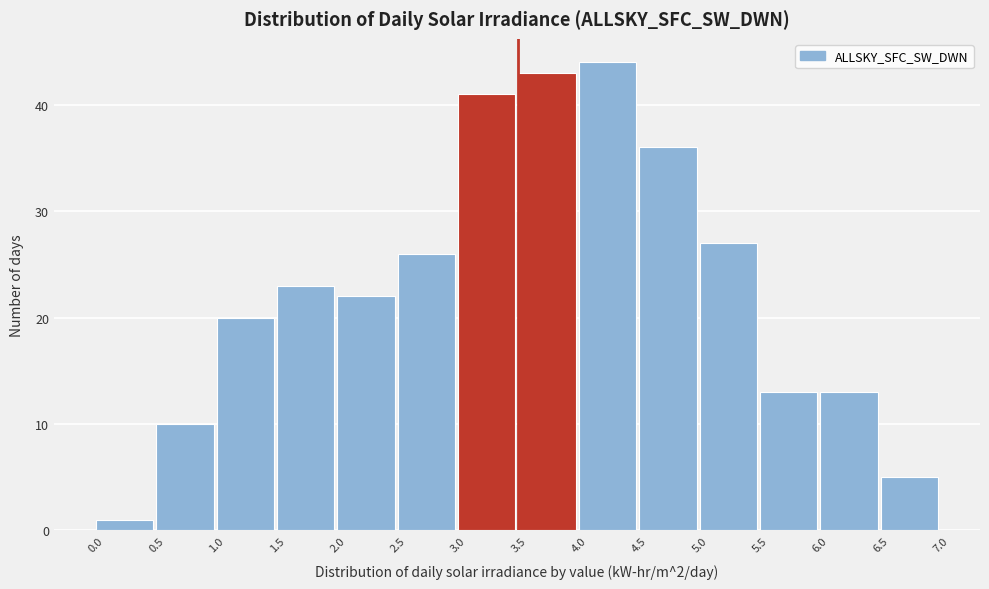

Reading left to right, list every bar in this chart as the range it spans on the x-axis followed by its height. The values are not printed on the chart, so give them approximately, as read against the axis.

0.0 to 0.5: 1
0.5 to 1.0: 10
1.0 to 1.5: 20
1.5 to 2.0: 23
2.0 to 2.5: 22
2.5 to 3.0: 26
3.0 to 3.5: 41
3.5 to 4.0: 43
4.0 to 4.5: 44
4.5 to 5.0: 36
5.0 to 5.5: 27
5.5 to 6.0: 13
6.0 to 6.5: 13
6.5 to 7.0: 5